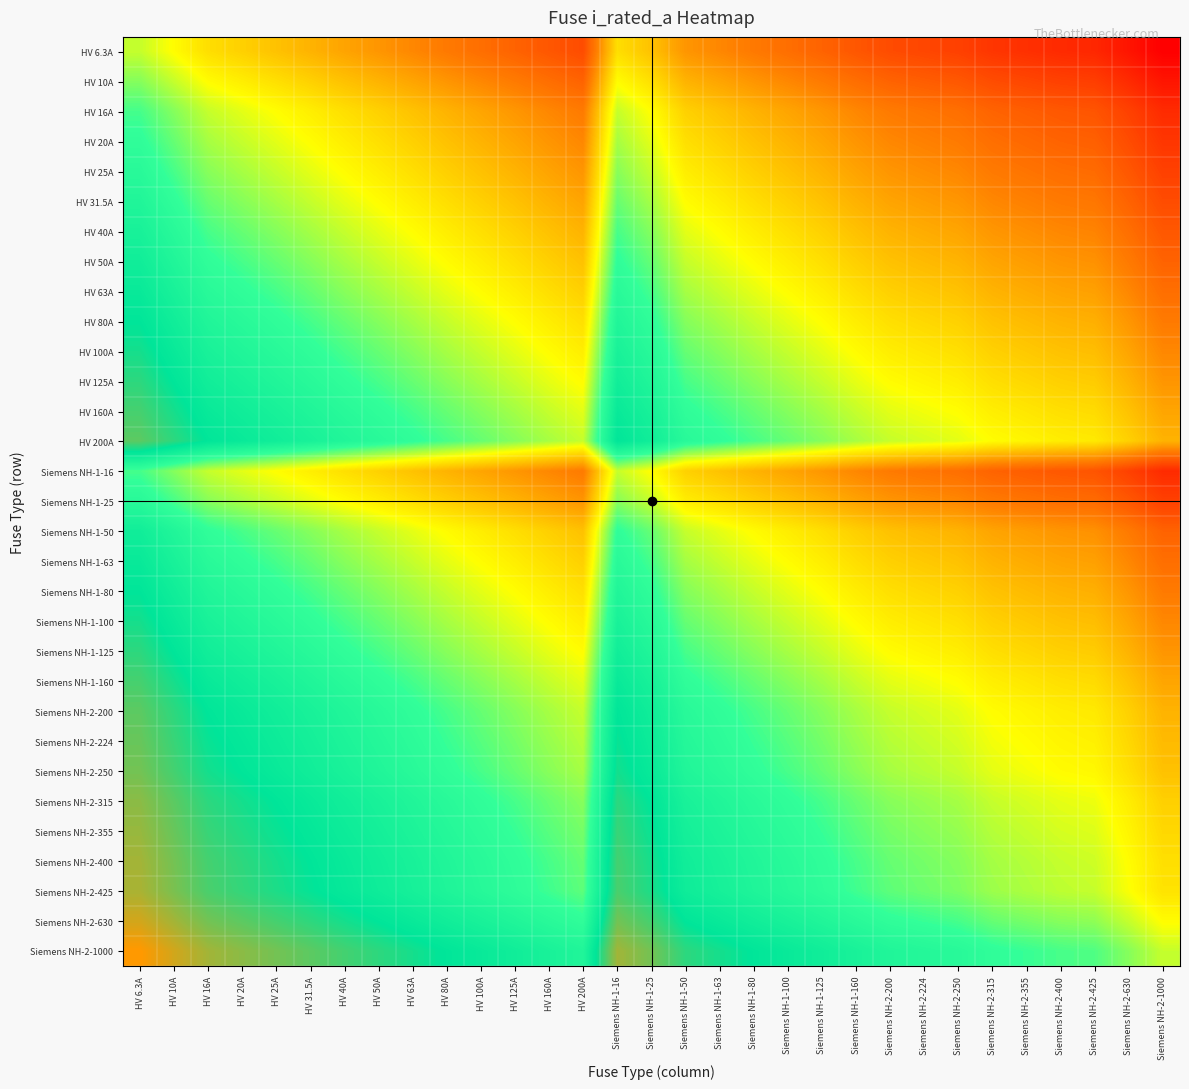

Which label corresponds to the smallest value in the chart?

Siemens NH-2-1000